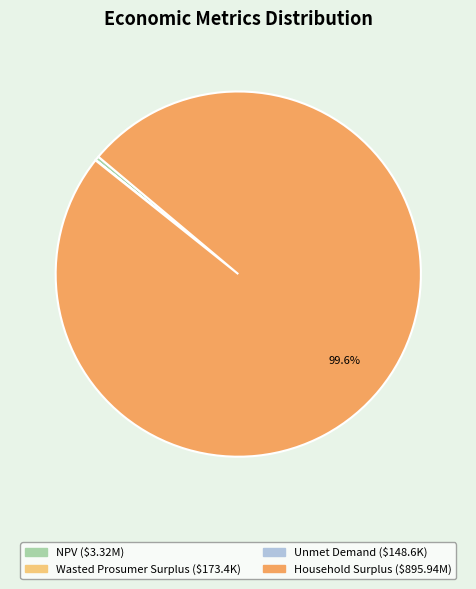

Which slice represents more than half of the pie?

Household Surplus